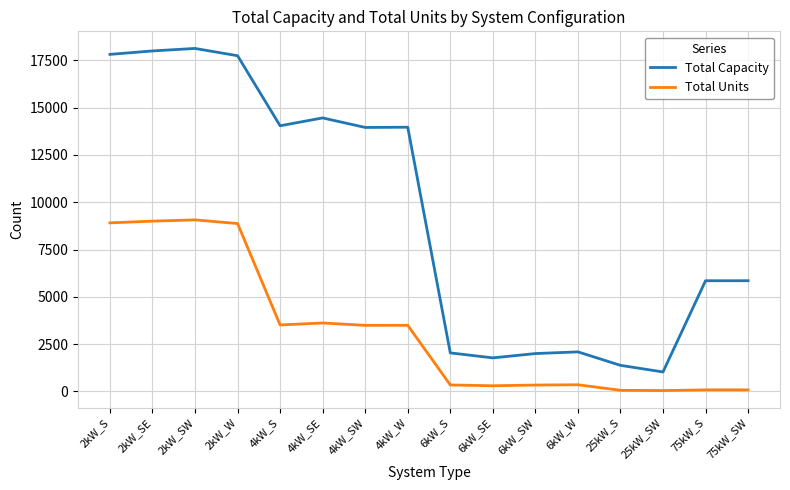

Is the value of Total Units at 2kW_S greater than the value of Total Capacity at 6kW_S?

Yes